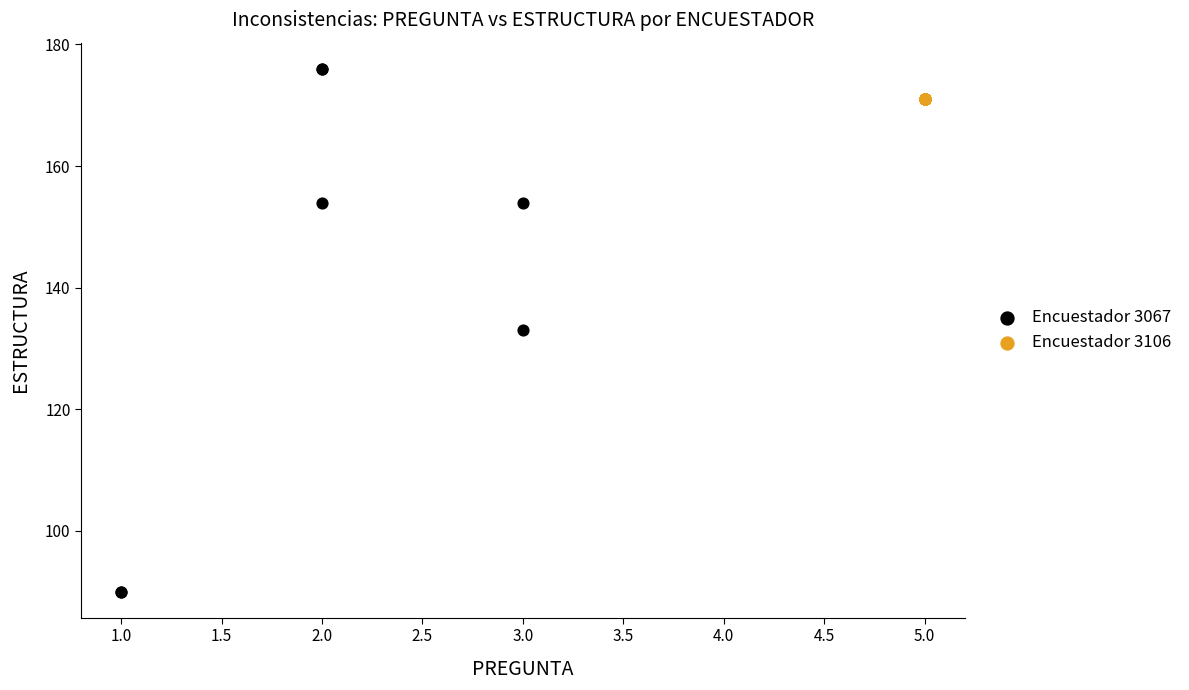

Which series contains the lowest Y value?

Encuestador 3067